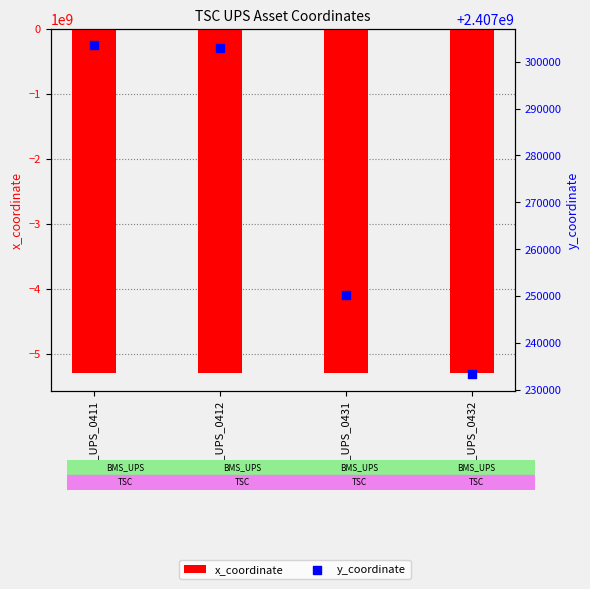

Which series has the widest spread of Y values?

x_coordinate